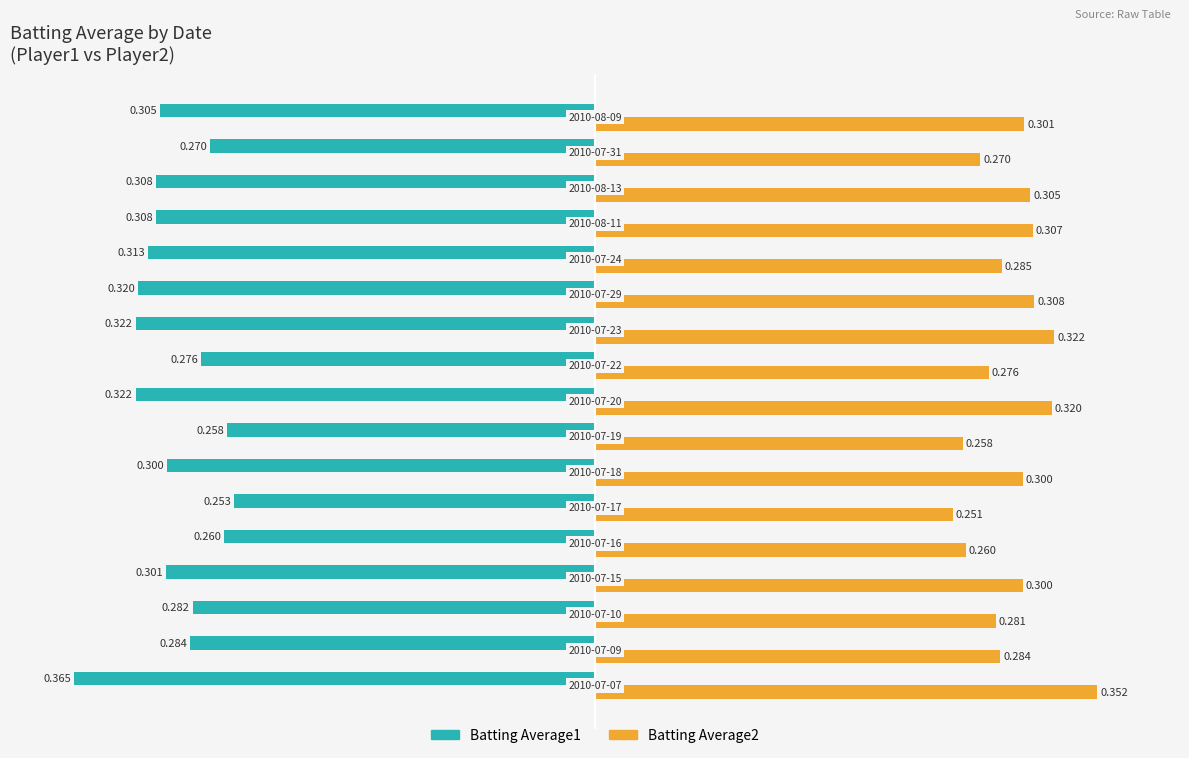

What are all the series names shown in the legend?

Batting Average1, Batting Average2